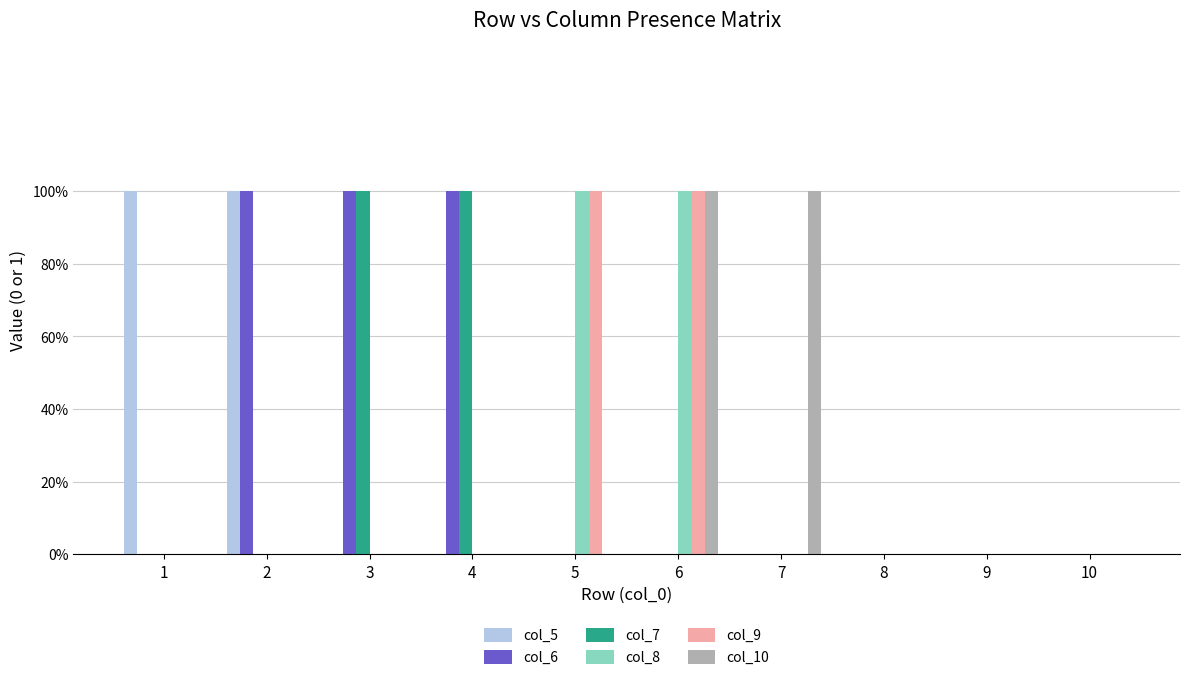

What are all the series names shown in the legend?

col_5, col_6, col_7, col_8, col_9, col_10